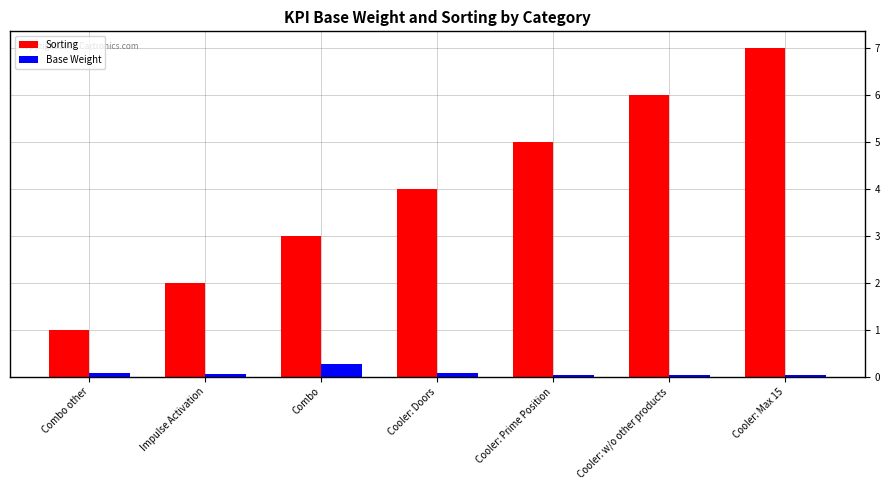

What is the difference between the maximum and minimum values in the Sorting series?

6.0